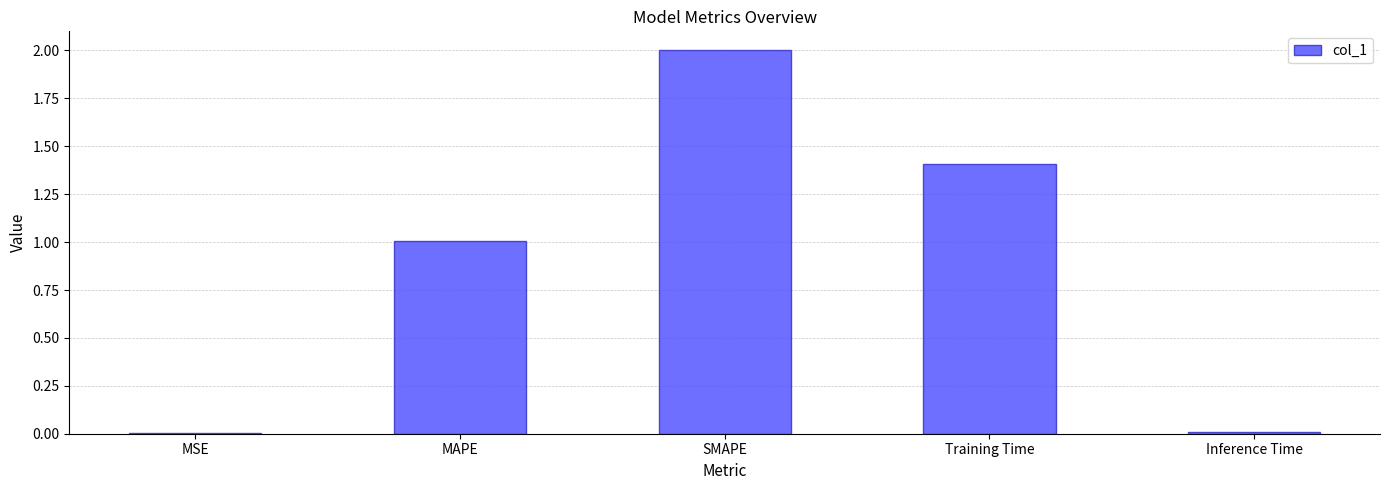

What is the sum of all values?

4.4